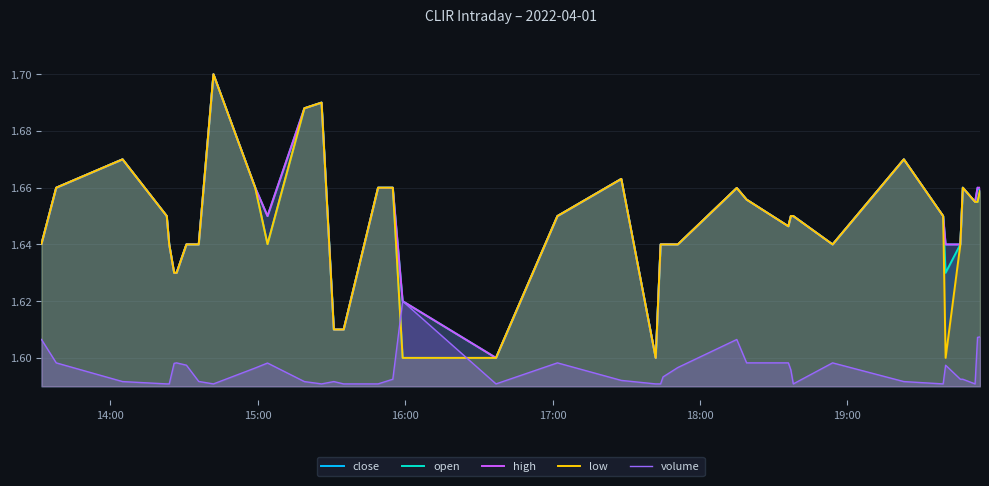

Rank the series by their maximum value, from lowest to highest.

volume, close, open, high, low